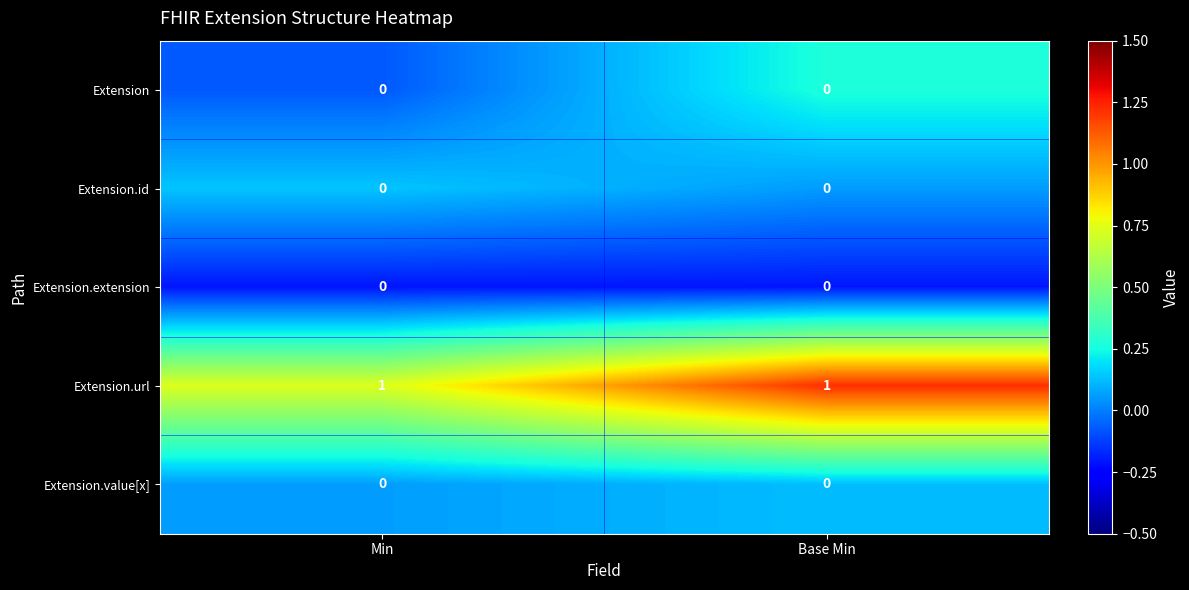

Which series has the largest total across all categories?

Extension.url